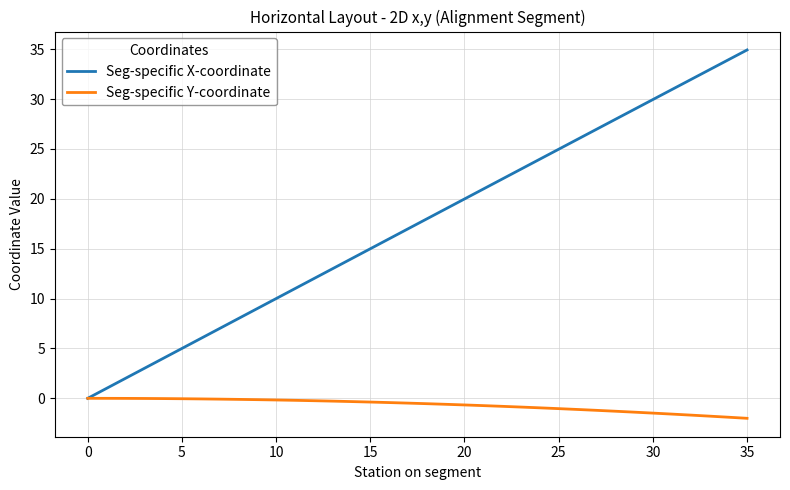

What is the maximum value shown in the chart?

34.9